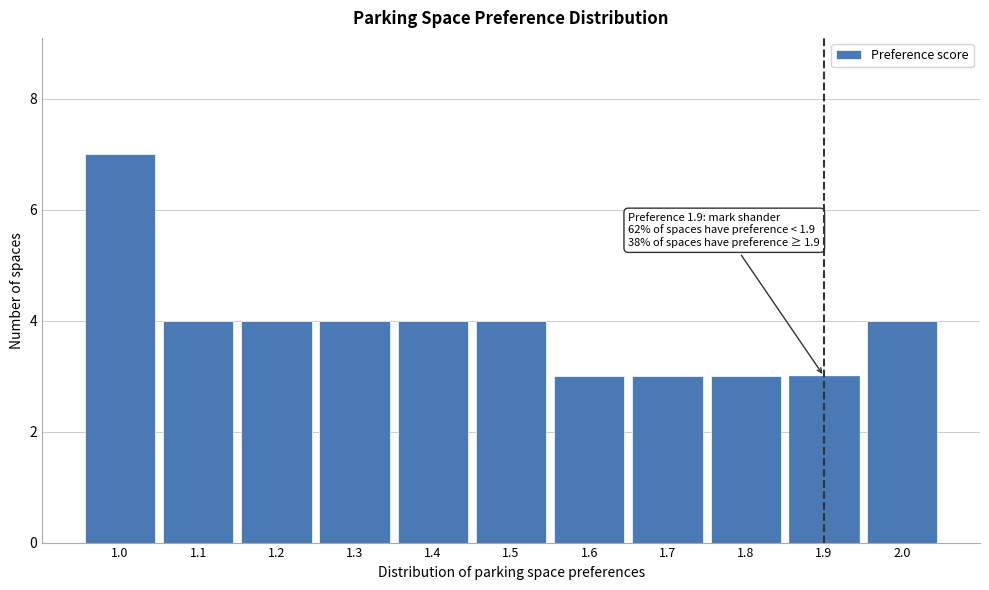

Reading right to left, list all the values displayed in this chart.

2.0=4	1.9=3	1.8=3	1.7=3	1.6=3	1.5=4	1.4=4	1.3=4	1.2=4	1.1=4	1.0=7